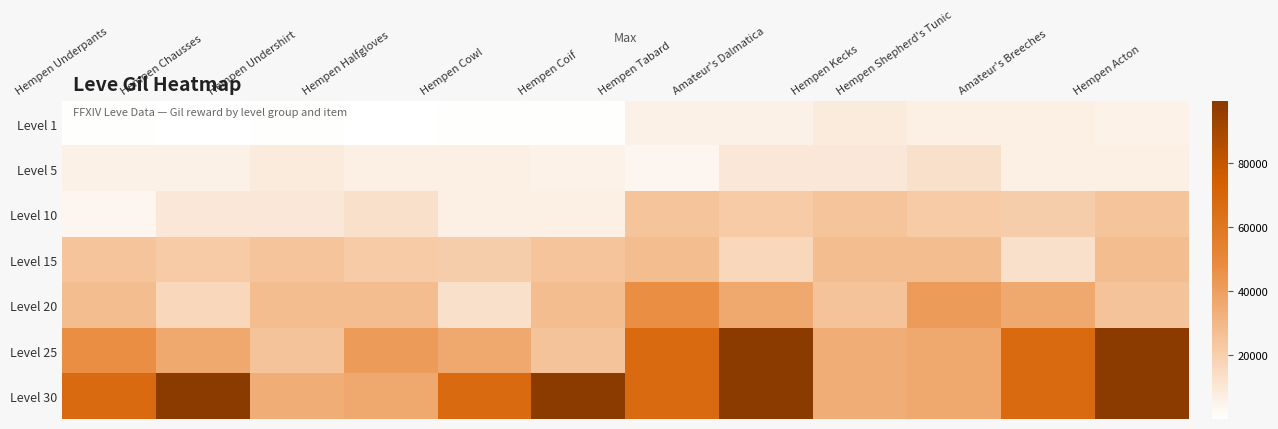

Reading right to left, extract all data points from this chart.

Level 1: Hempen Acton=5730	Amateur's Breeches=6840	Hempen Shepherd's Tunic=6840	Hempen Kecks=8460	Amateur's Dalmatica=6030	Hempen Tabard=6030	Hempen Coif=690	Hempen Cowl=740	Hempen Halfgloves=160	Hempen Undershirt=690	Hempen Chausses=220	Hempen Underpants=690
Level 5: Hempen Acton=6880	Amateur's Breeches=6880	Hempen Shepherd's Tunic=13090	Hempen Kecks=9990	Amateur's Dalmatica=9990	Hempen Tabard=3780	Hempen Coif=5730	Hempen Cowl=6840	Hempen Halfgloves=6840	Hempen Undershirt=8460	Hempen Chausses=6030	Hempen Underpants=6030
Level 10: Hempen Acton=24790	Amateur's Breeches=20790	Hempen Shepherd's Tunic=21850	Hempen Kecks=24790	Amateur's Dalmatica=21850	Hempen Tabard=24790	Hempen Coif=6880	Hempen Cowl=6880	Hempen Halfgloves=13090	Hempen Undershirt=9990	Hempen Chausses=9990	Hempen Underpants=3780
Level 15: Hempen Acton=28010	Amateur's Breeches=12960	Hempen Shepherd's Tunic=28010	Hempen Kecks=28010	Amateur's Dalmatica=16800	Hempen Tabard=28010	Hempen Coif=24790	Hempen Cowl=20790	Hempen Halfgloves=21850	Hempen Undershirt=24790	Hempen Chausses=21850	Hempen Underpants=24790
Level 20: Hempen Acton=24980	Amateur's Breeches=36390	Hempen Shepherd's Tunic=41630	Hempen Kecks=24980	Amateur's Dalmatica=36390	Hempen Tabard=47200	Hempen Coif=28010	Hempen Cowl=12960	Hempen Halfgloves=28010	Hempen Undershirt=28010	Hempen Chausses=16800	Hempen Underpants=28010
Level 25: Hempen Acton=99220	Amateur's Breeches=67730	Hempen Shepherd's Tunic=36240	Hempen Kecks=34430	Amateur's Dalmatica=99220	Hempen Tabard=67730	Hempen Coif=24980	Hempen Cowl=36390	Hempen Halfgloves=41630	Hempen Undershirt=24980	Hempen Chausses=36390	Hempen Underpants=47200
Level 30: Hempen Acton=99220	Amateur's Breeches=67730	Hempen Shepherd's Tunic=36240	Hempen Kecks=34430	Amateur's Dalmatica=99220	Hempen Tabard=67730	Hempen Coif=99220	Hempen Cowl=67730	Hempen Halfgloves=36240	Hempen Undershirt=34430	Hempen Chausses=99220	Hempen Underpants=67730